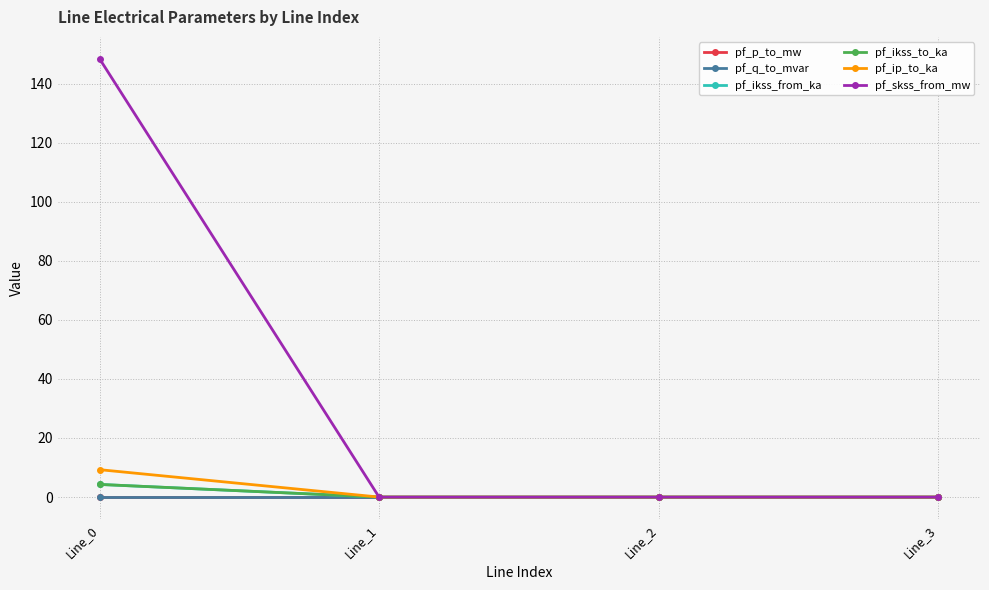

Reading left to right, what are all the values shown in this chart?

pf_p_to_mw: -0.0	0.0	0.0	0.0
pf_q_to_mvar: -0.0	-0.0	-0.0	0.0
pf_ikss_from_ka: 4.3	0.0	0.0	0.0
pf_ikss_to_ka: 4.3	0.0	0.0	0.0
pf_ip_to_ka: 9.3	0.0	0.0	0.0
pf_skss_from_mw: 148.4	0.0	0.0	0.0